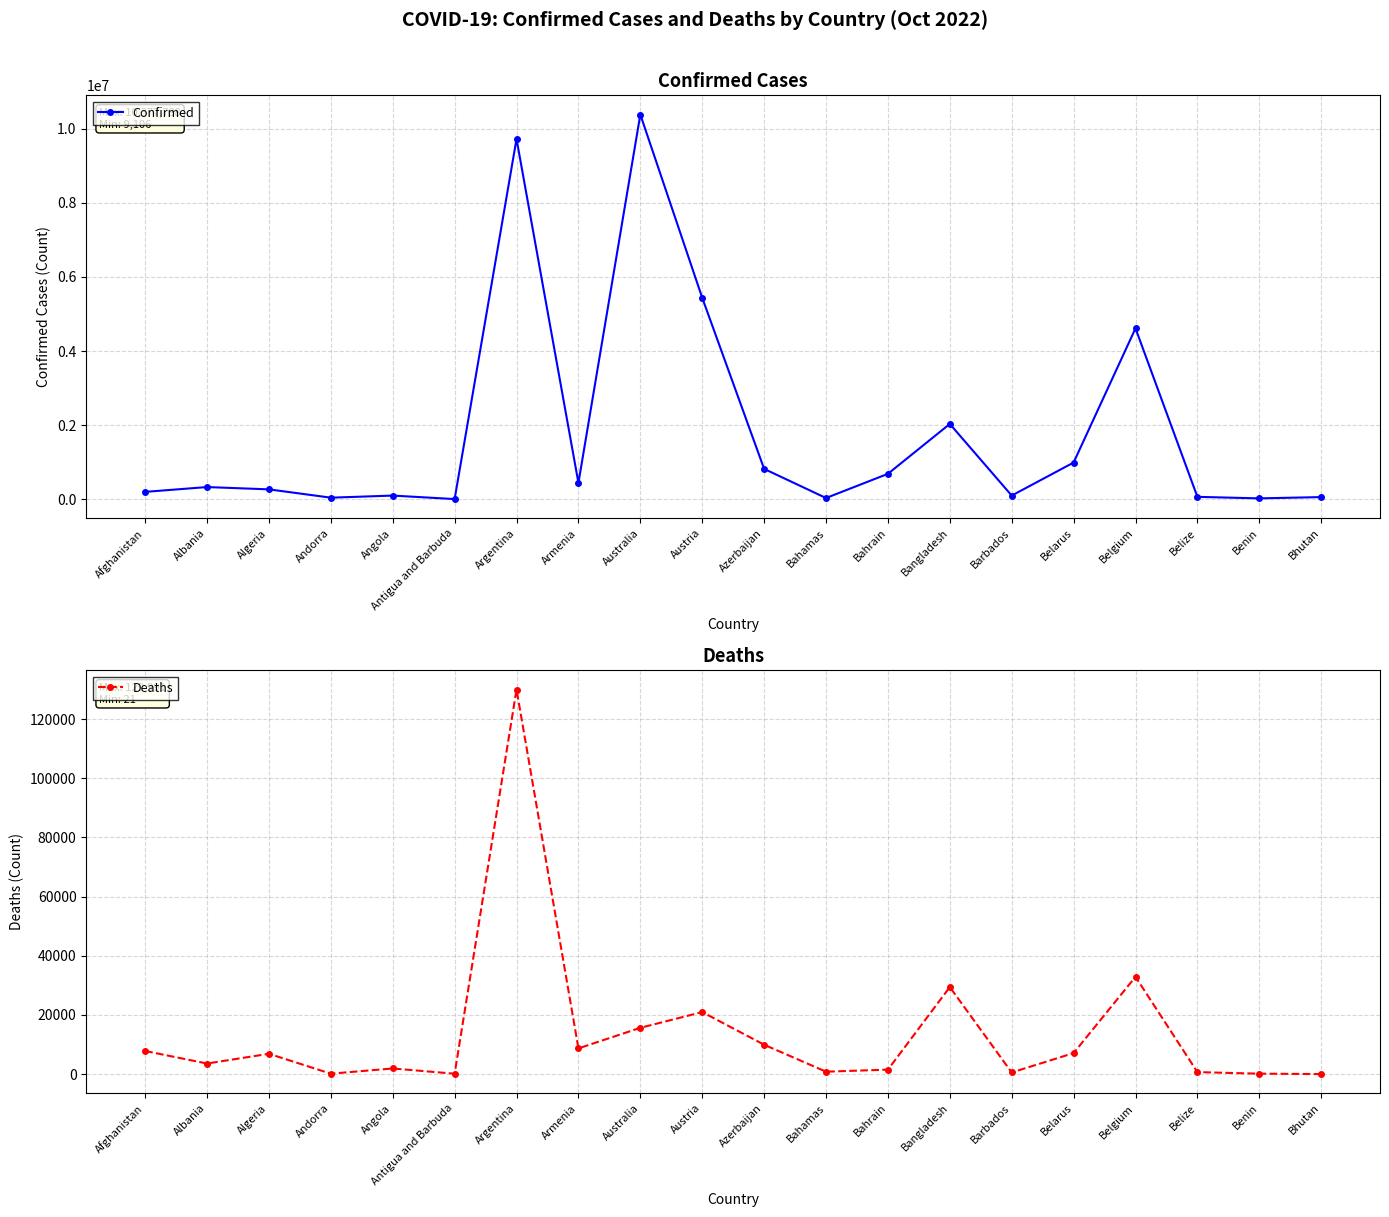

At which label does Confirmed reach its minimum?

Antigua and Barbuda